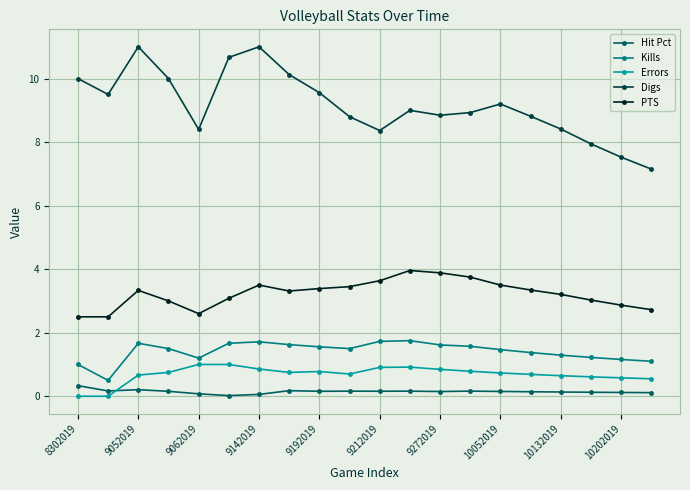

What is the difference between the maximum and second lowest values in the Digs series?

3.5